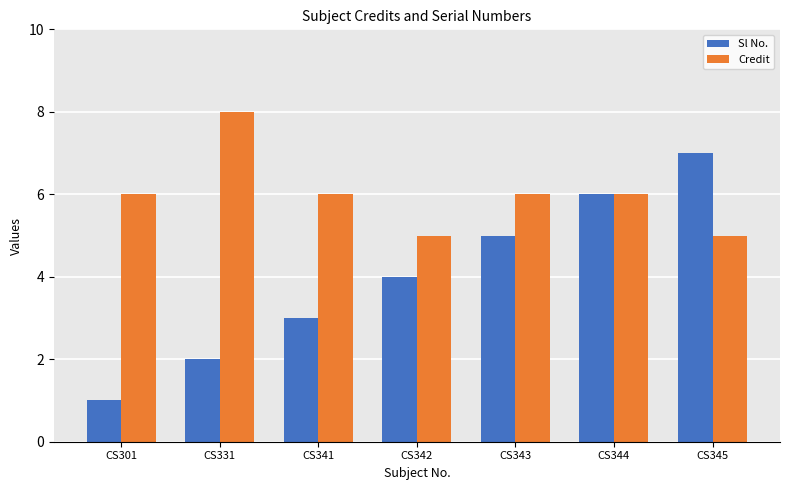

List the series in order of their overall mean, highest first.

Credit, Sl No.